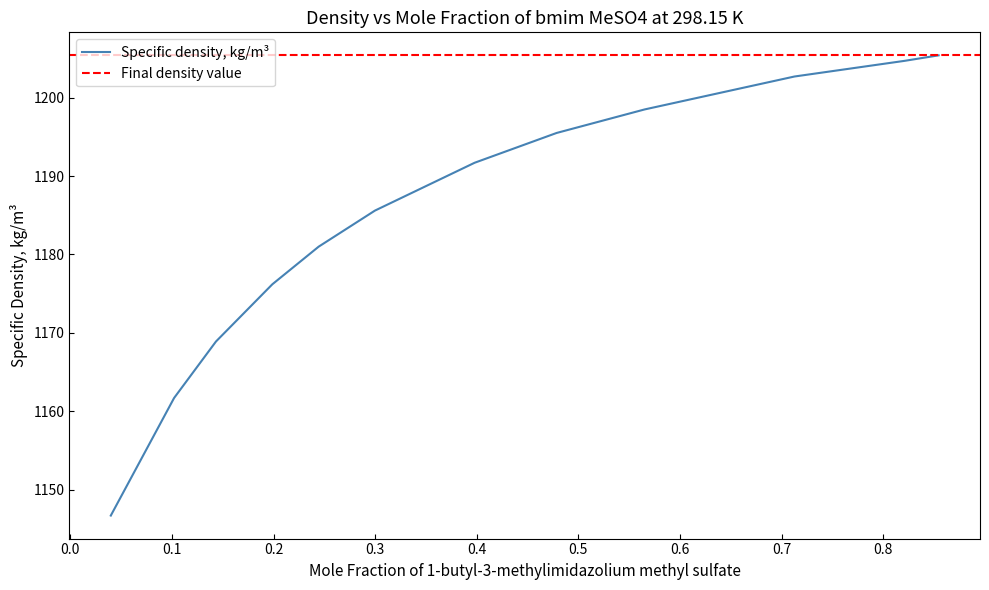

What is the sum of all values?

14218.6